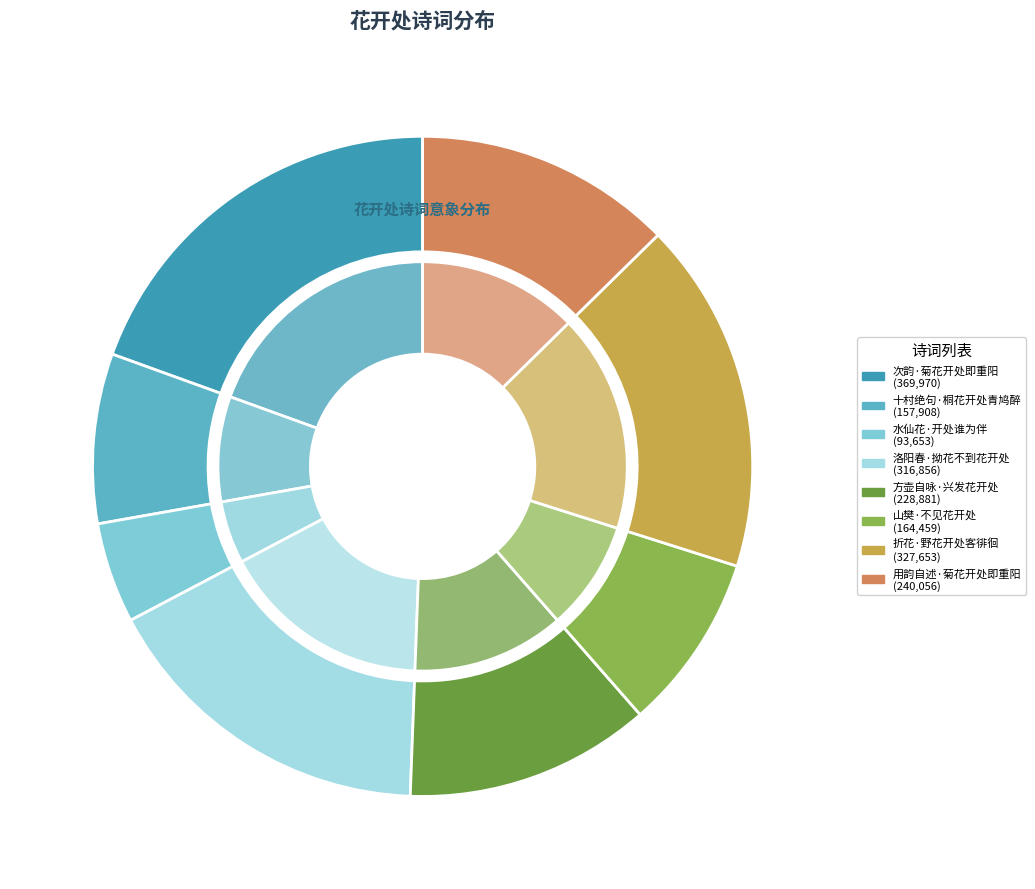

Which has a higher value, 洛阳春·拗花不到花开处 or 次韵·菊花开处即重阳?

次韵·菊花开处即重阳